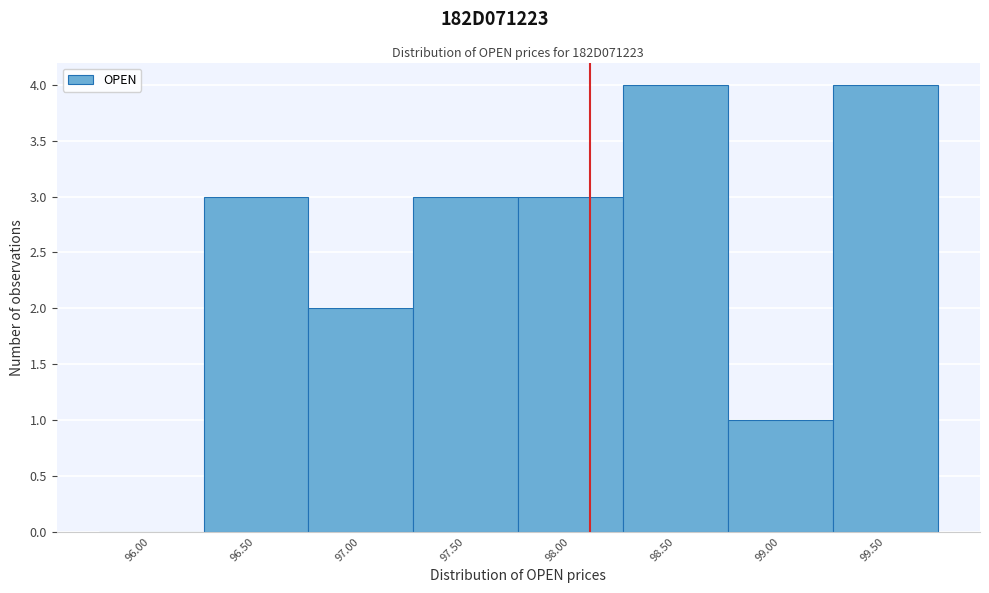

Reading left to right, extract all data points from this chart.

96.00=0	96.50=3	97.00=2	97.50=3	98.00=3	98.50=4	99.00=1	99.50=4